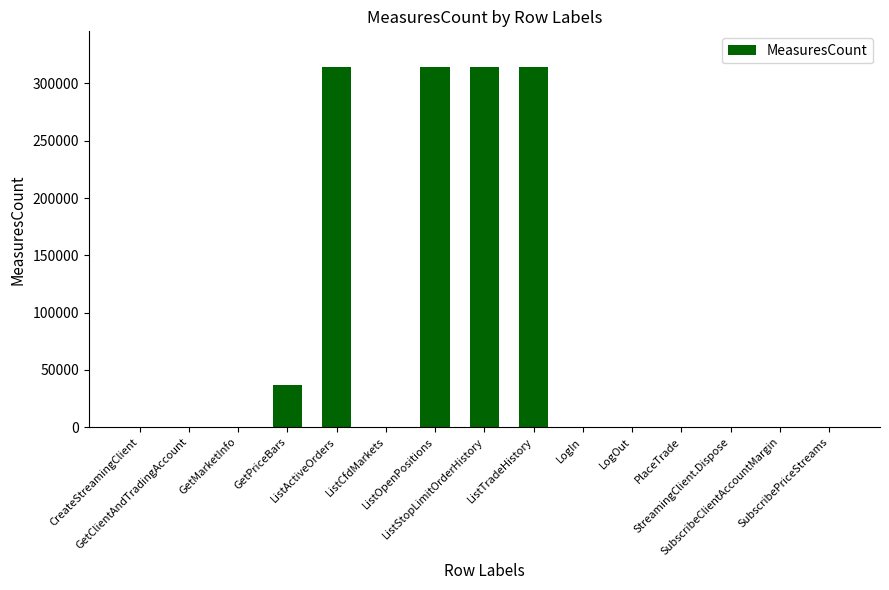

The value at ListOpenPositions is 484107. True or false?

False